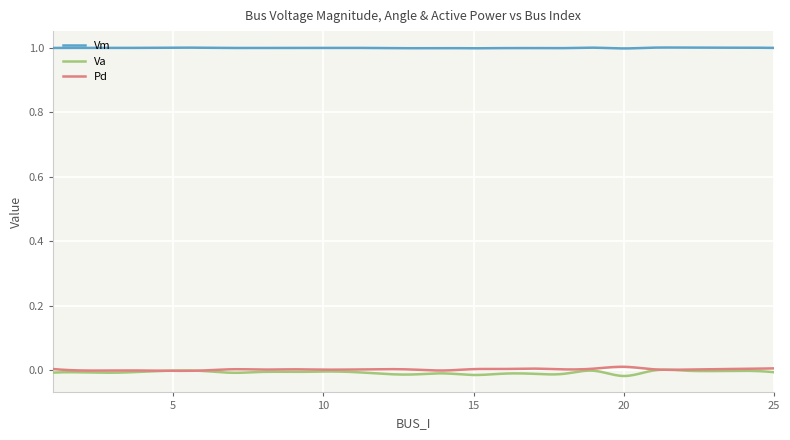

True or false: Vm and Va intersect in this chart.

False